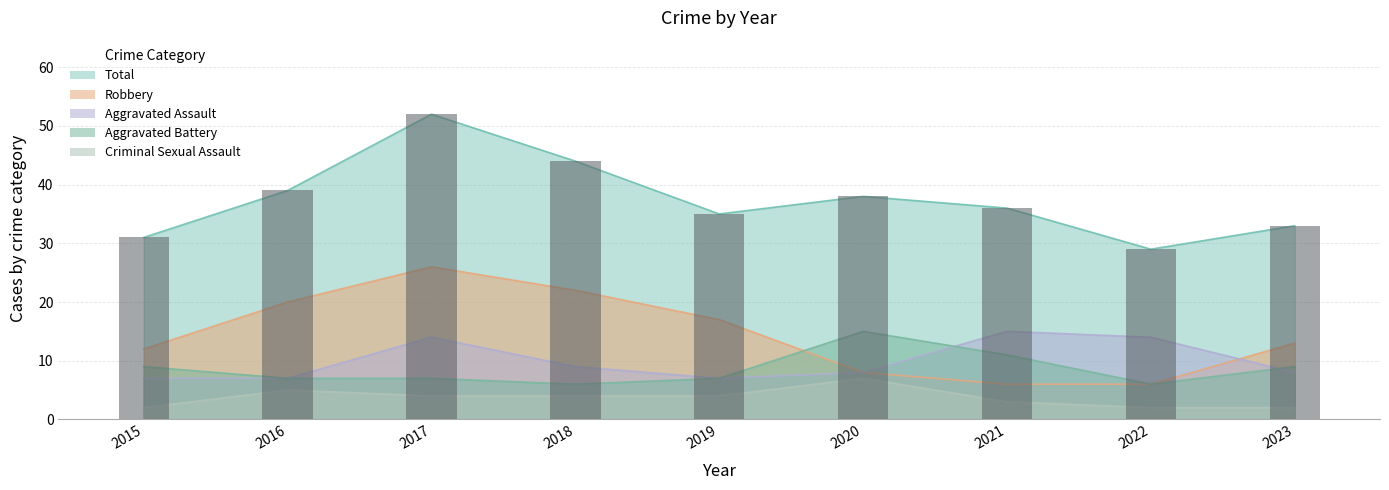

Is the value of Criminal Sexual Assault at 2019 greater than the value of Total at 2015?

No